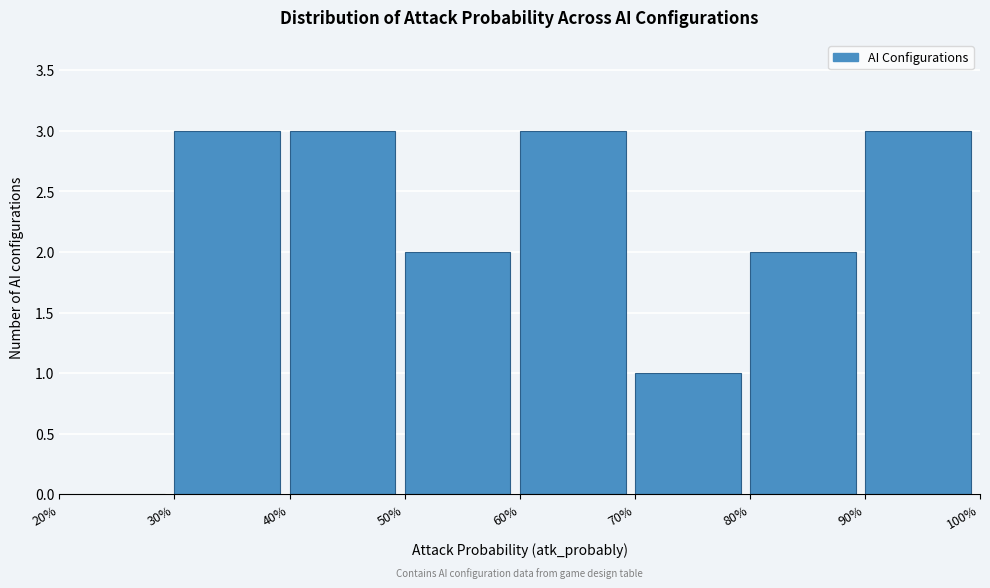

Reading left to right, list every bar in this chart as the range it spans on the x-axis followed by its height. The values are not printed on the chart, so give them approximately, as read against the axis.

20% to 30%: 0
30% to 40%: 3
40% to 50%: 3
50% to 60%: 2
60% to 70%: 3
70% to 80%: 1
80% to 90%: 2
90% to 100%: 3